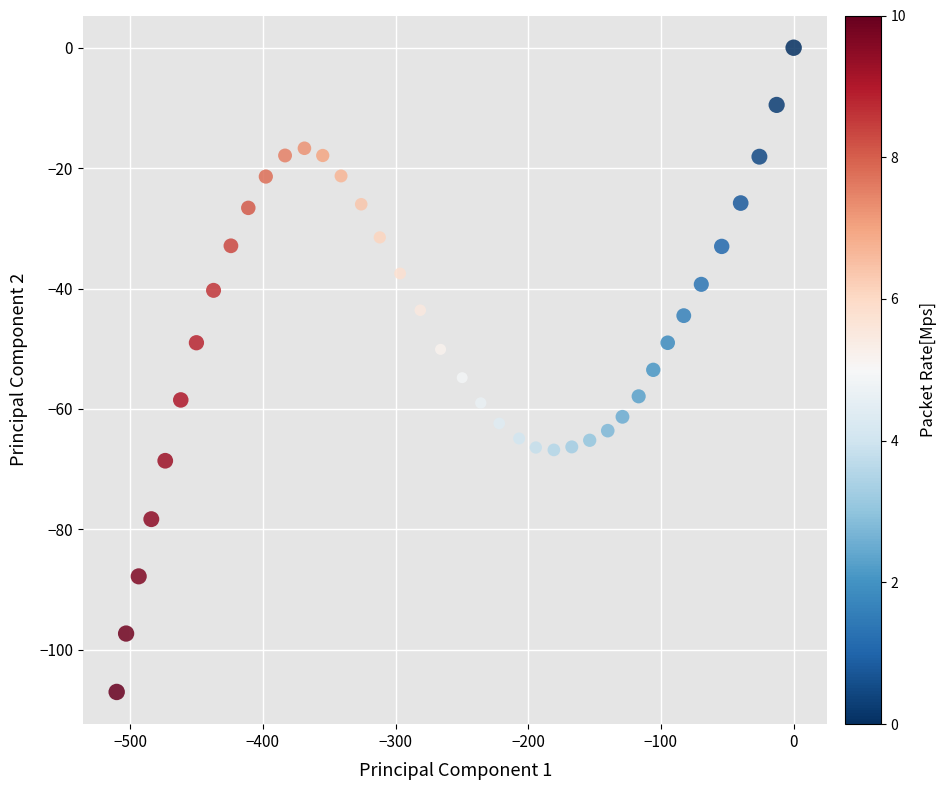

What is the range of X values (max minus min)?

510.2